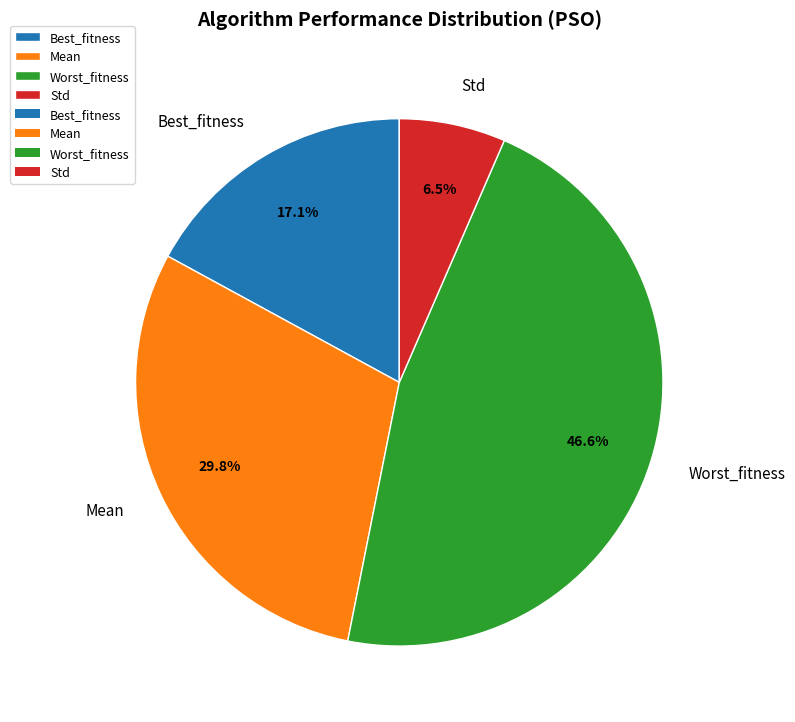

How many segments does this pie chart have?

4